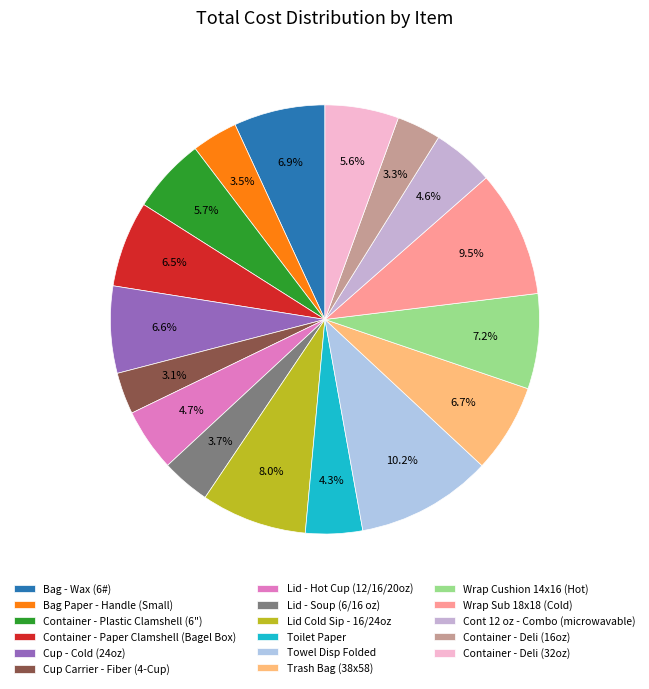

Is it true that Bag - Wax (6#) is 7% of the pie?

True